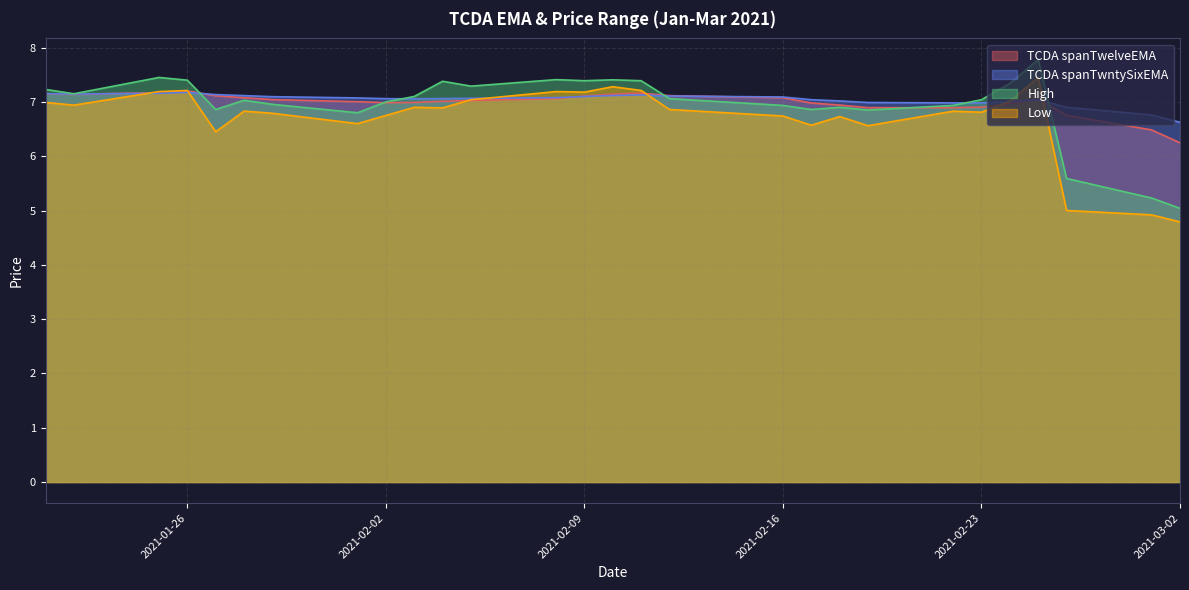

Rank the series at 2021-01-27 from highest to lowest value.

TCDA spanTwntySixEMA, TCDA spanTwelveEMA, High, Low